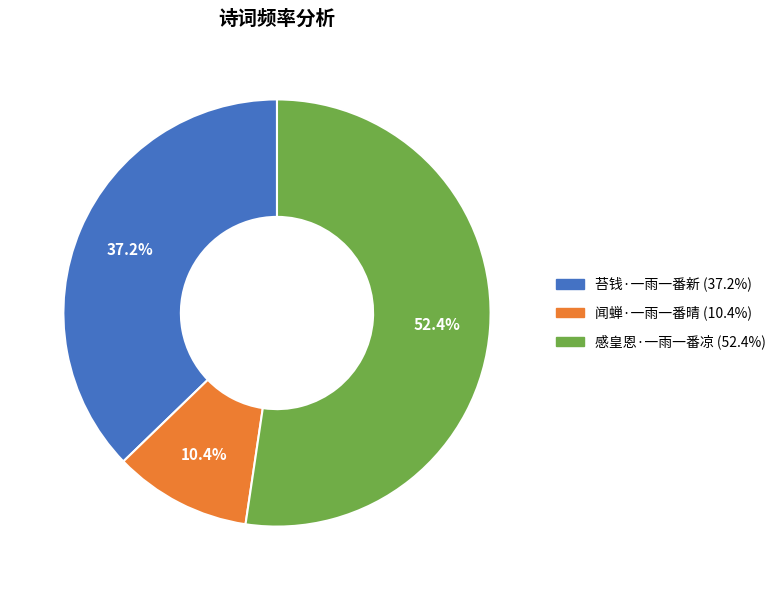

How many slices are in this pie chart?

3